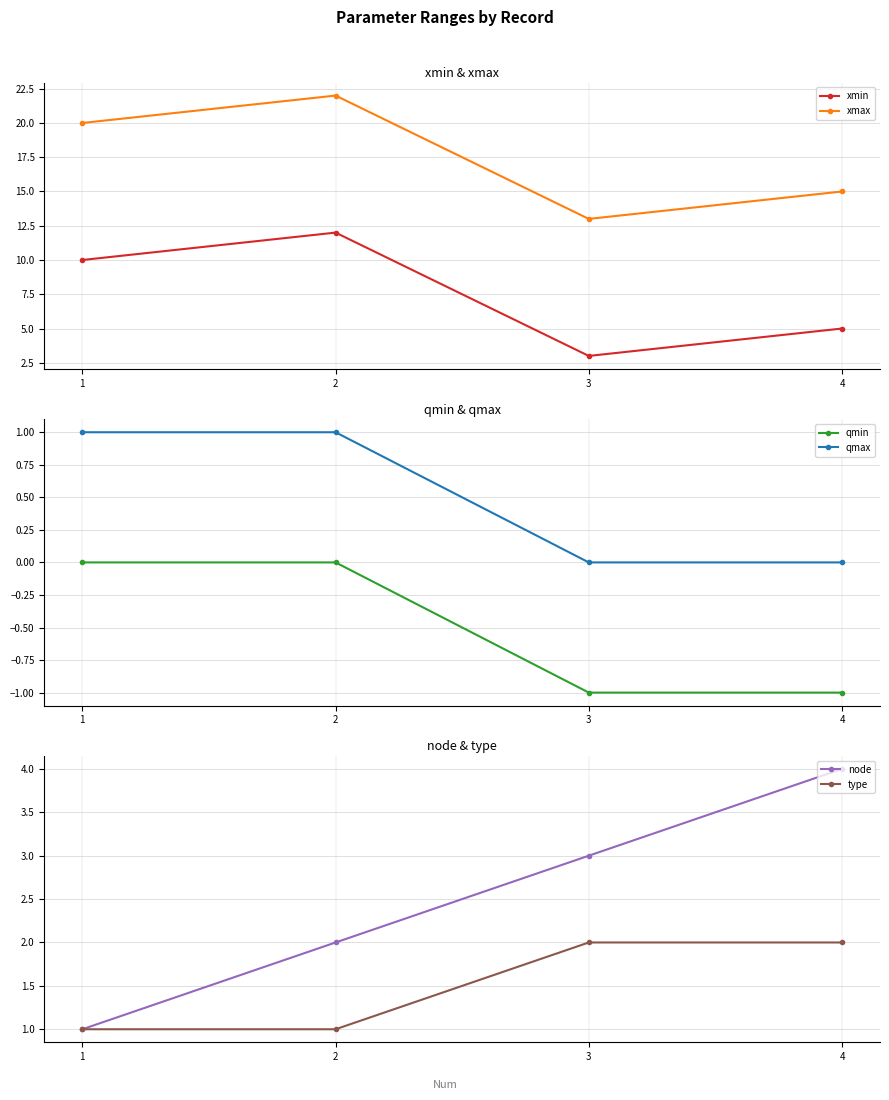

List the labels in order of type value, largest first.

3, 4, 1, 2